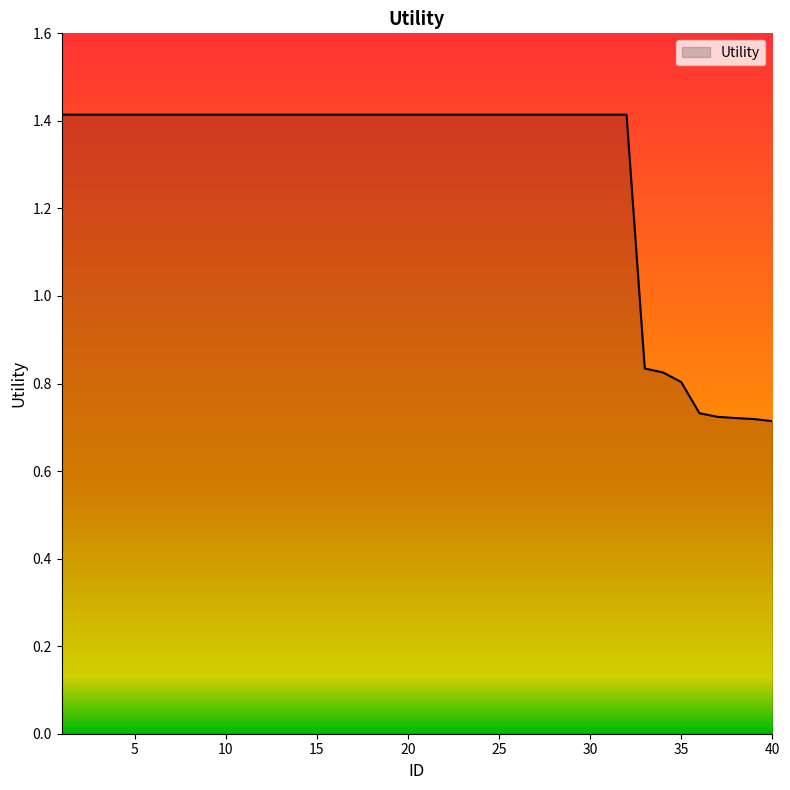

What is the maximum value shown in the chart?

1.4